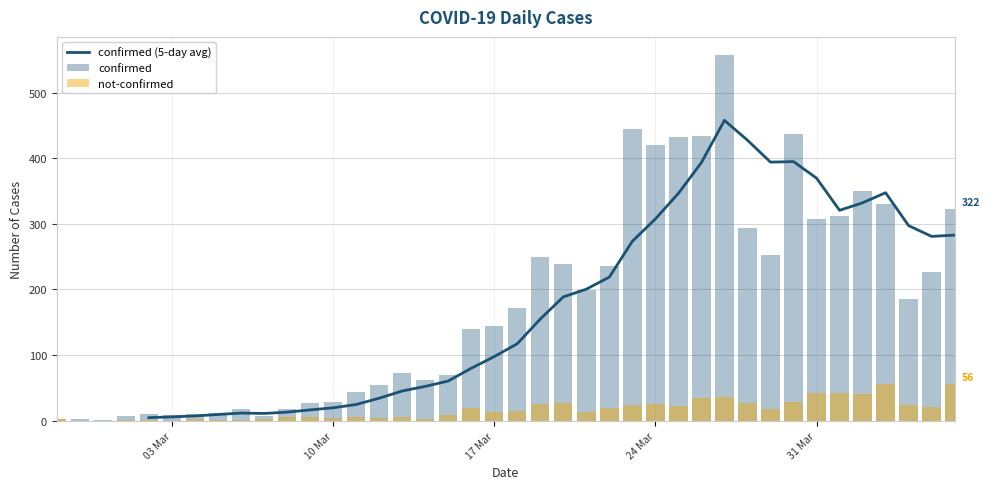

Which has a higher value, 2020-03-22 or 2020-03-05?

2020-03-22